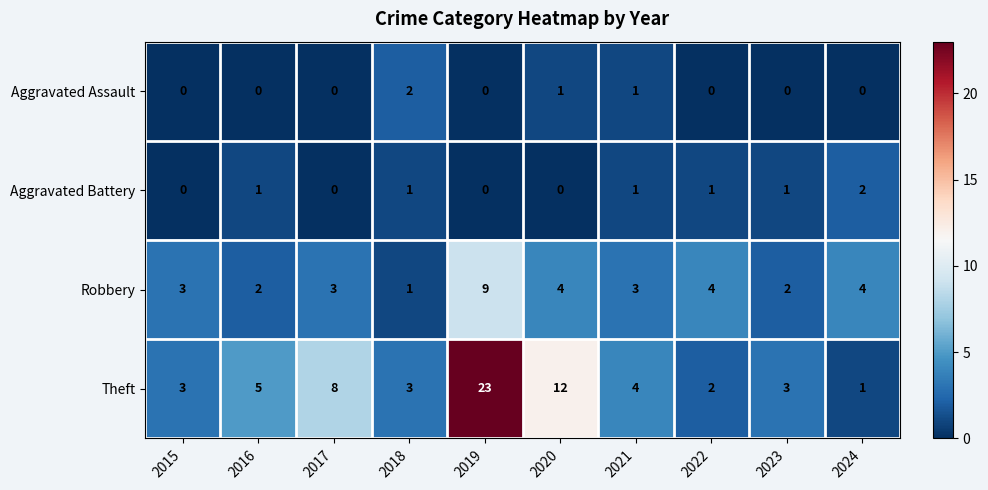

What is the difference between the Robbery values at 2024 and 2018?

3